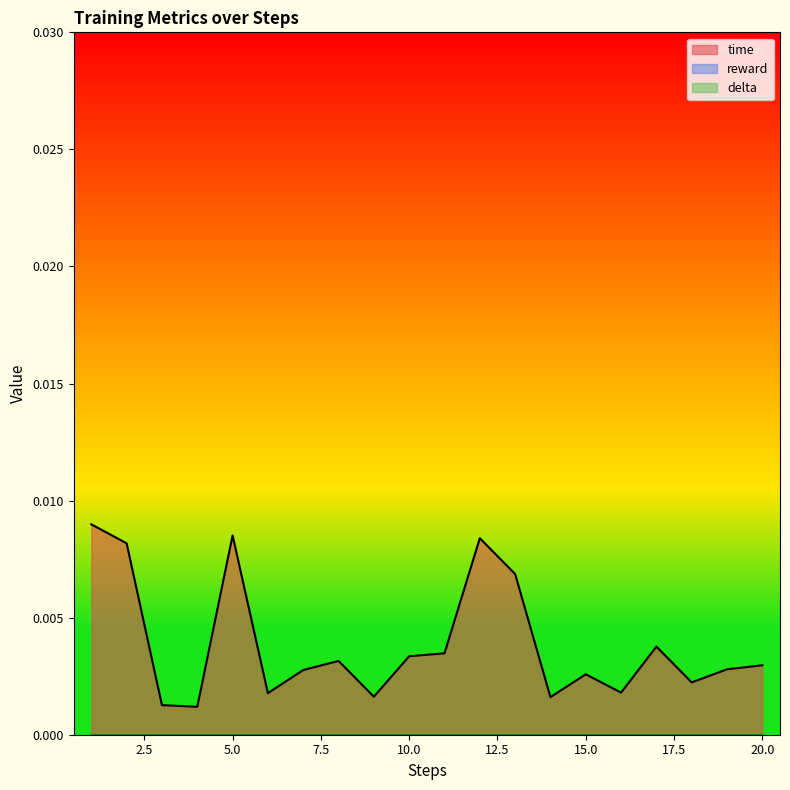

At 19, list the series in order from smallest to largest.

reward, delta, time